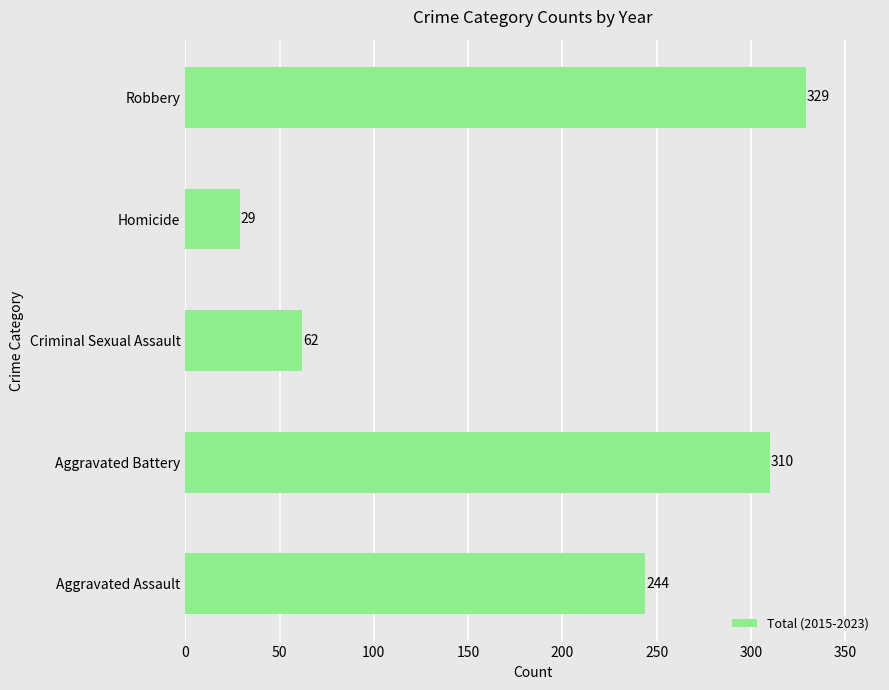

Reading bottom to top, what are all the values shown in this chart?

Aggravated Assault=244	Aggravated Battery=310	Criminal Sexual Assault=62	Homicide=29	Robbery=329